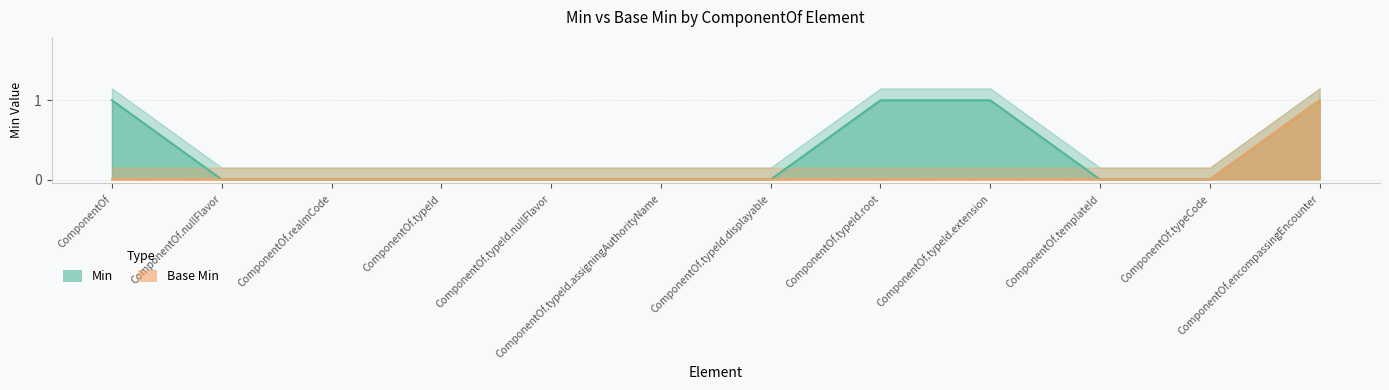

Which series has the widest spread of values?

Min